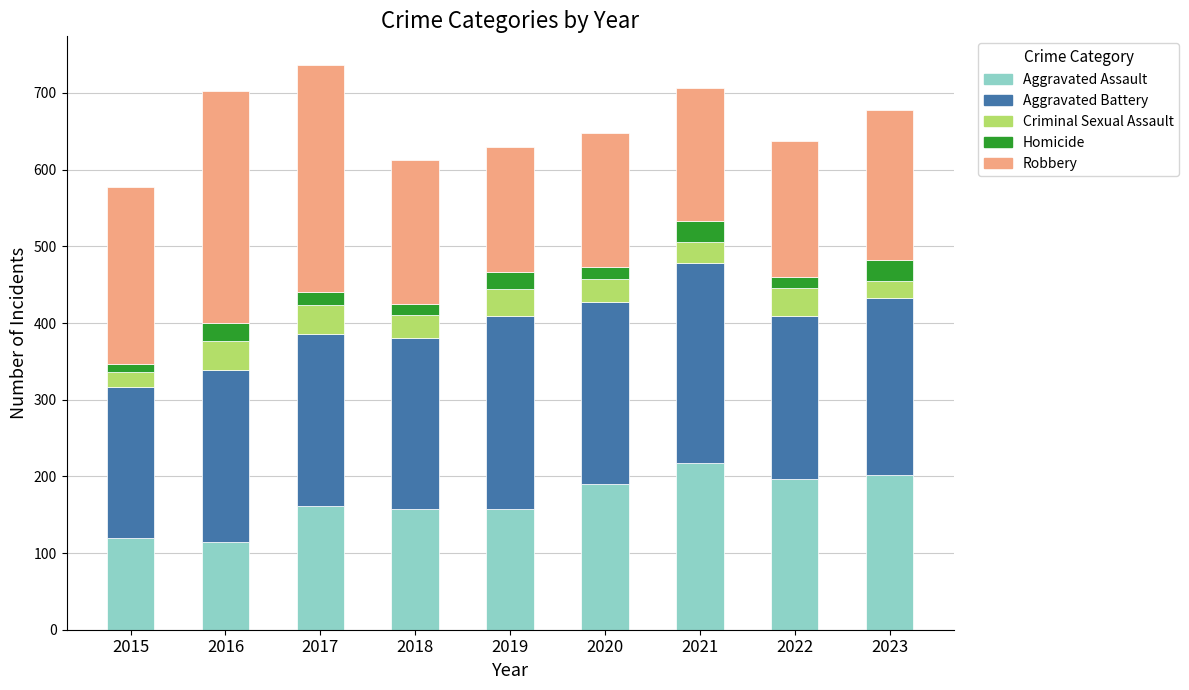

The value of Aggravated Assault at 2023 is 202. True or false?

True